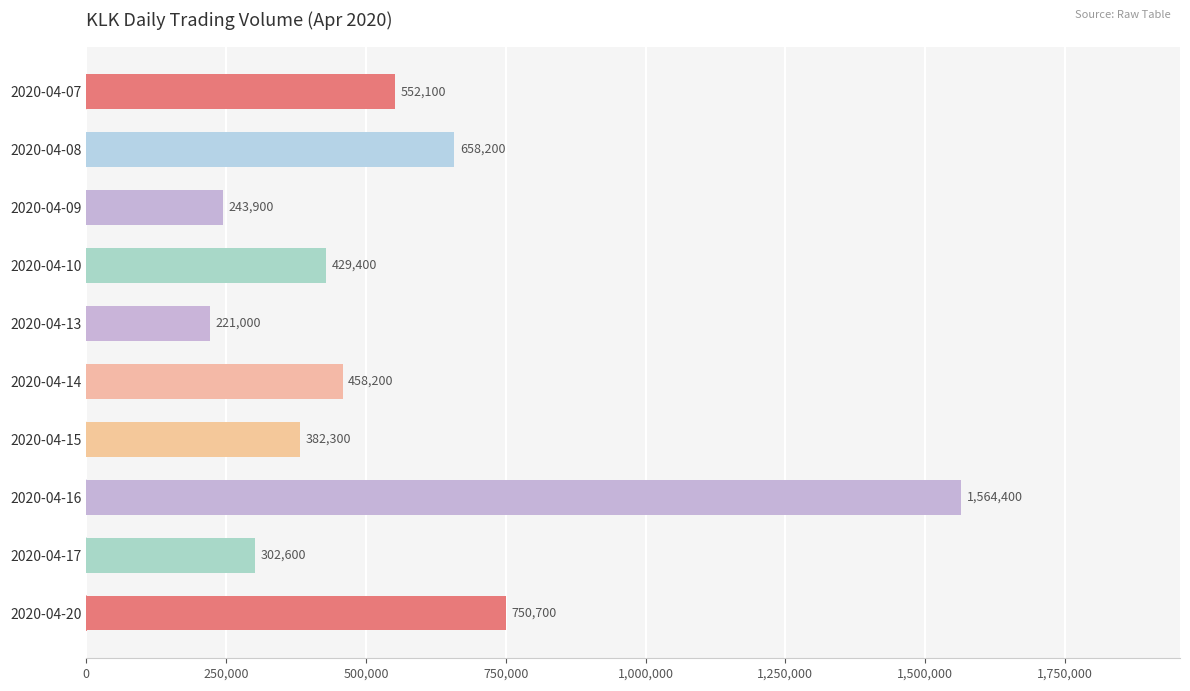

What is the difference between the maximum and minimum values?

1343400